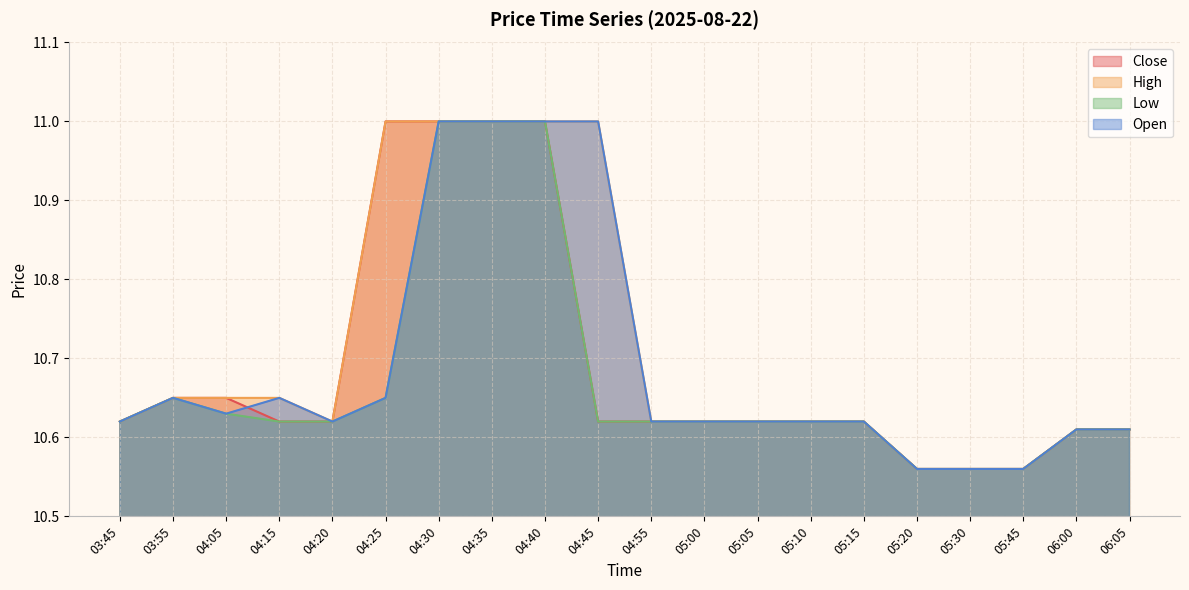

True or false: Low and Close cross at least once.

False